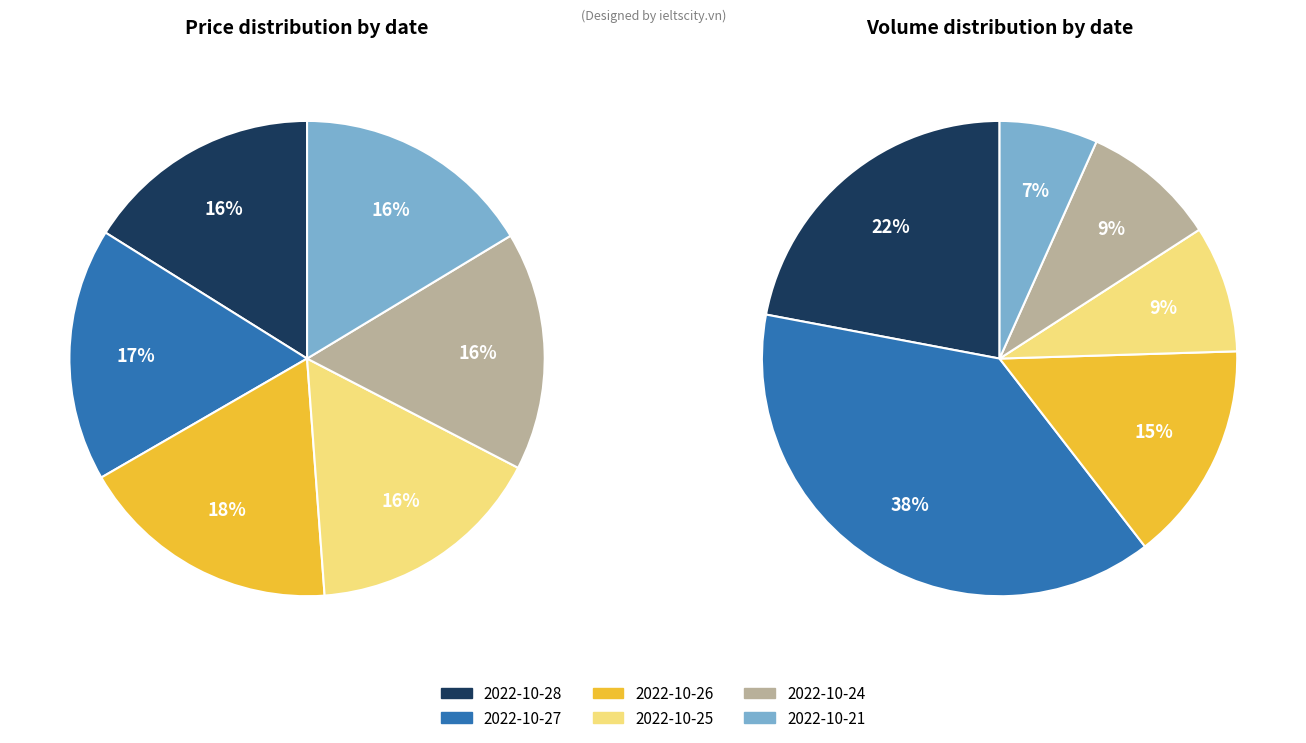

To the nearest percent, what portion does 2022-10-27 represent?

17%